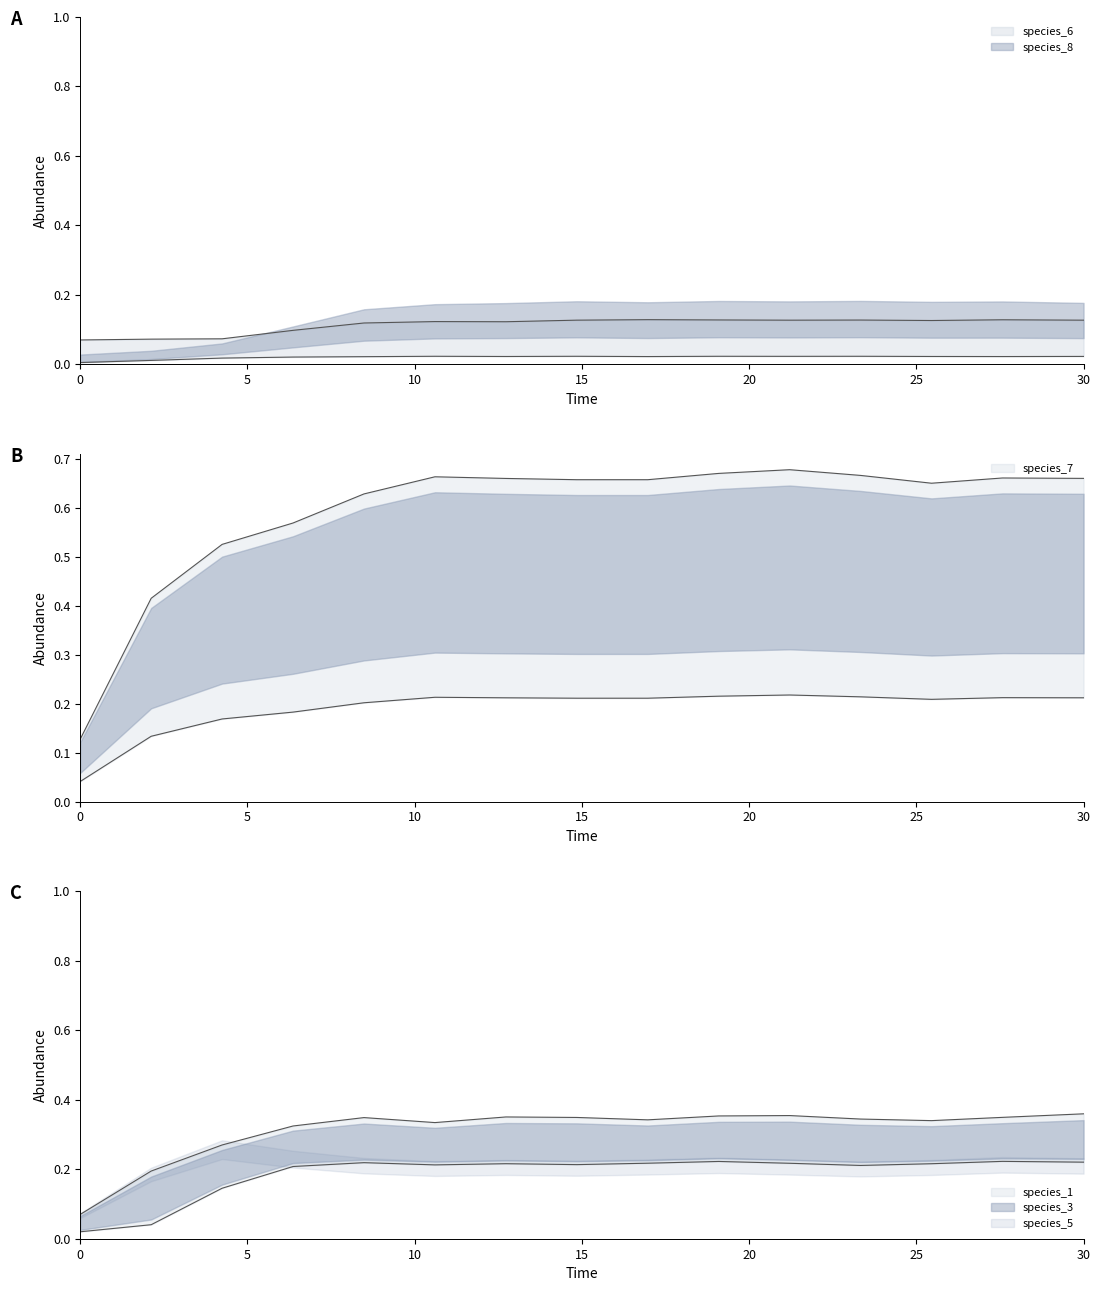

True or false: species_1 and species_3 intersect in this chart.

False